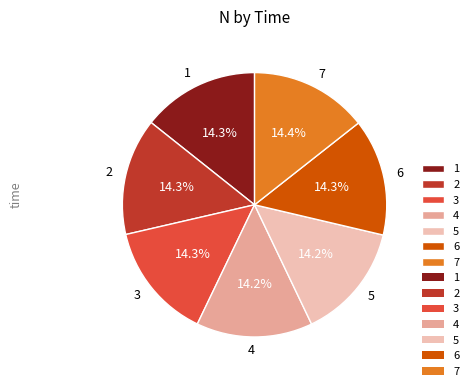

What percentage is the 3 slice, to the nearest percent?

14%